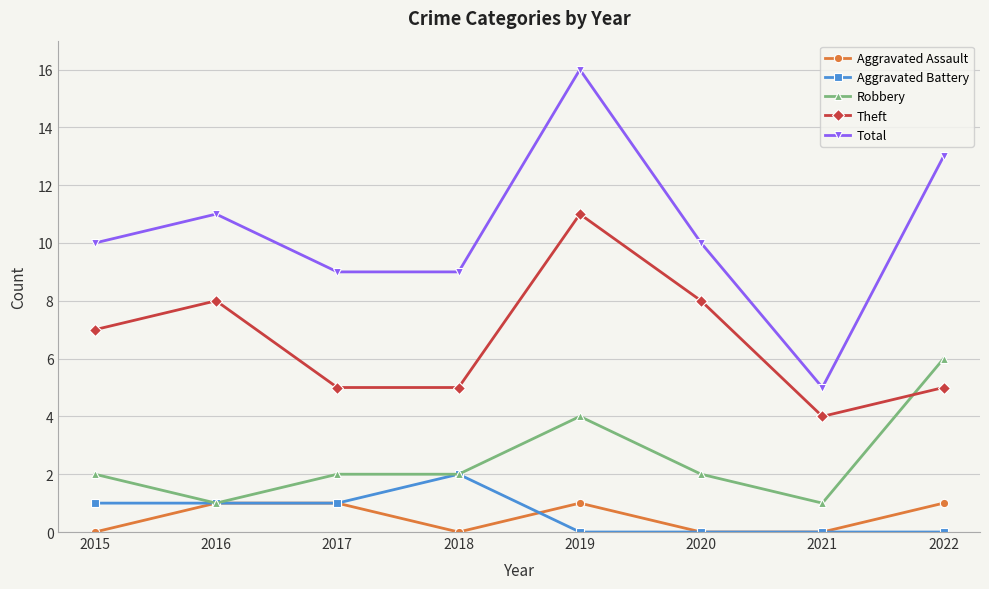

Which series changed the most between 2018 and 2021?

Total